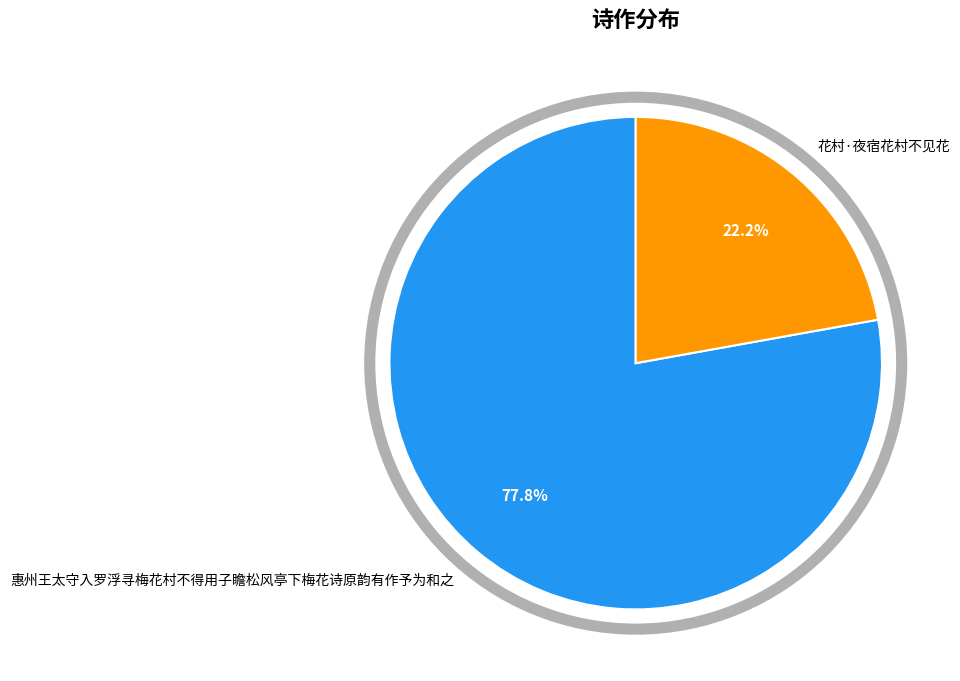

True or false: 花村·夜宿花村不见花 accounts for 8% of the total.

False